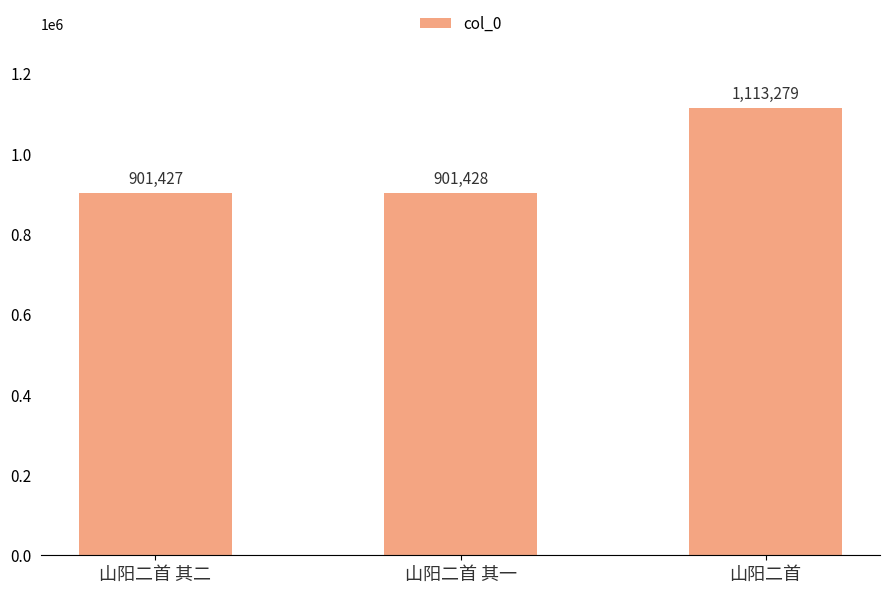

The chart shows a value of 1708492 at 山阳二首. True or false?

False